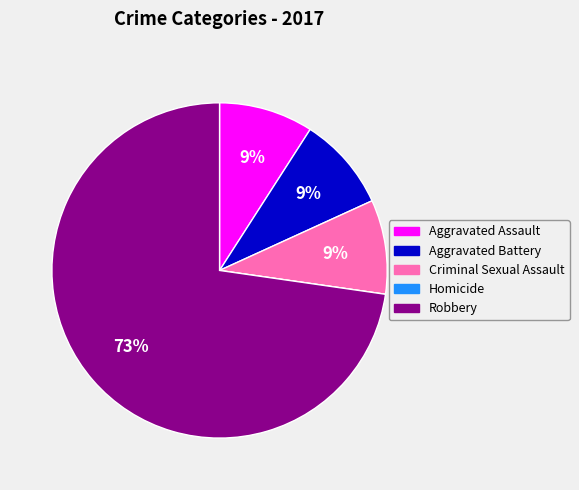

Do Aggravated Assault and Robbery together represent more than half of the pie?

Yes